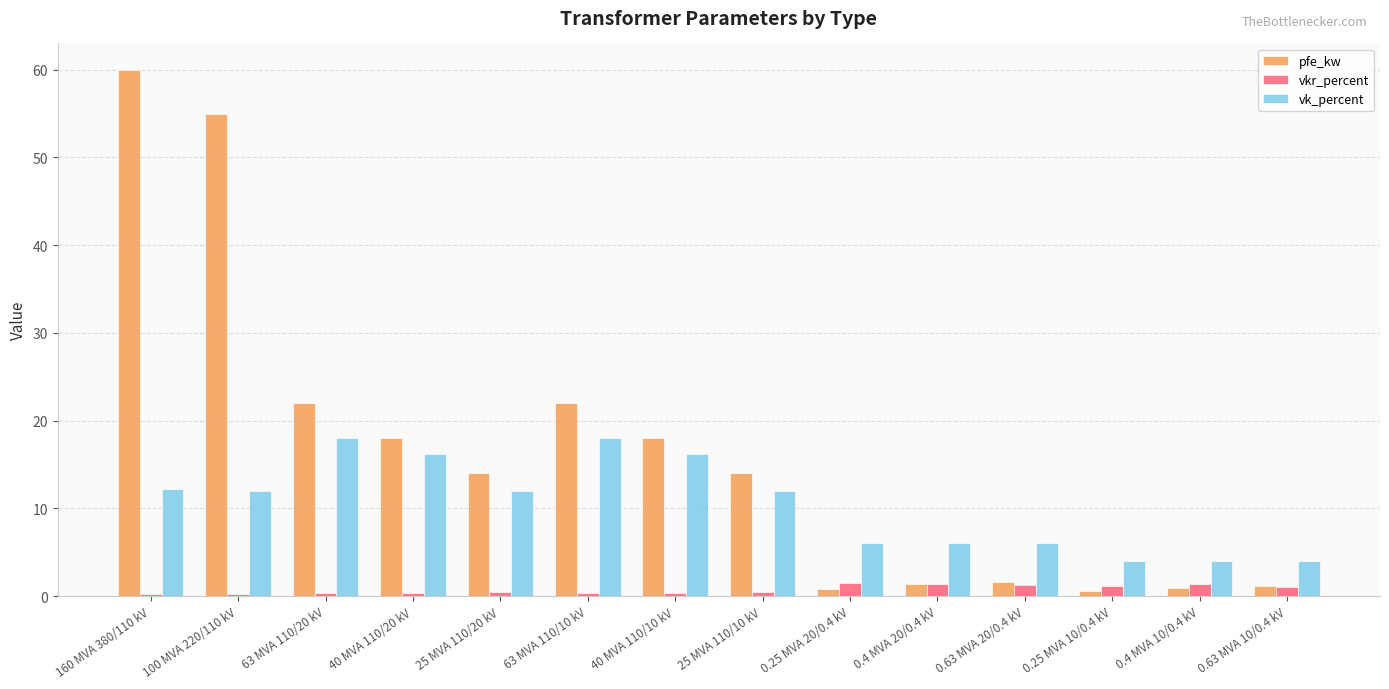

What position from the left is 40 MVA 110/10 kV?

7